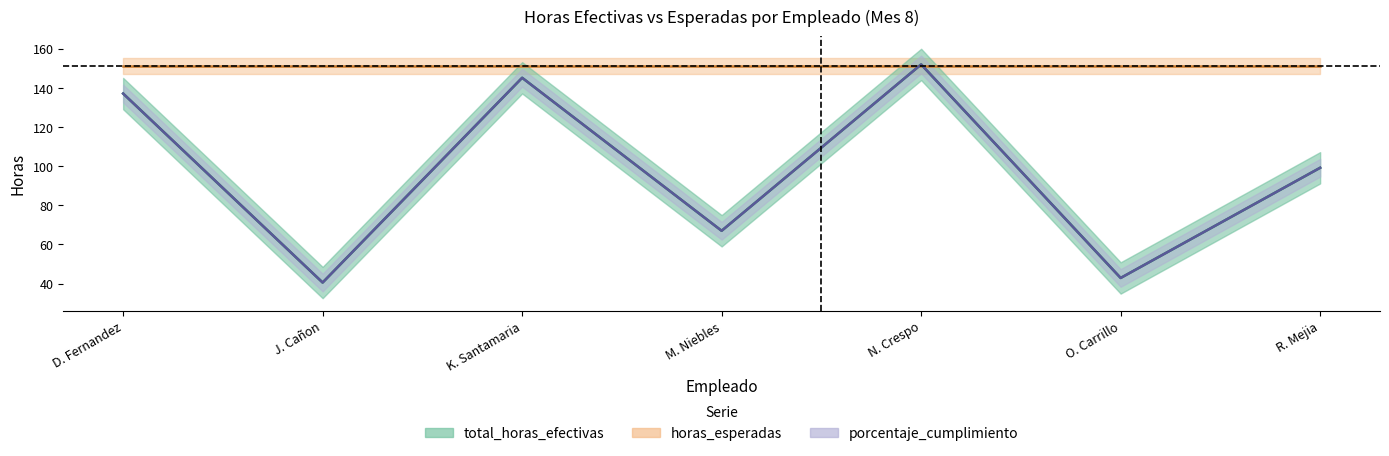

How many values in the porcentaje_cumplimiento series exceed 99?

4